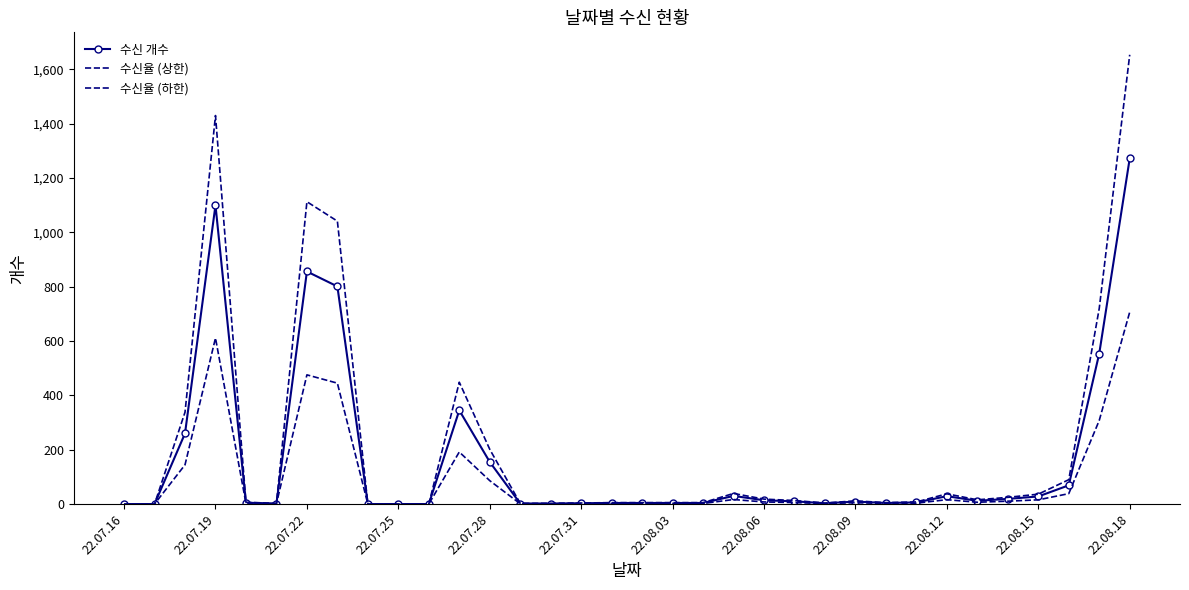

Which series has the largest total across all categories?

수신율 (상한)